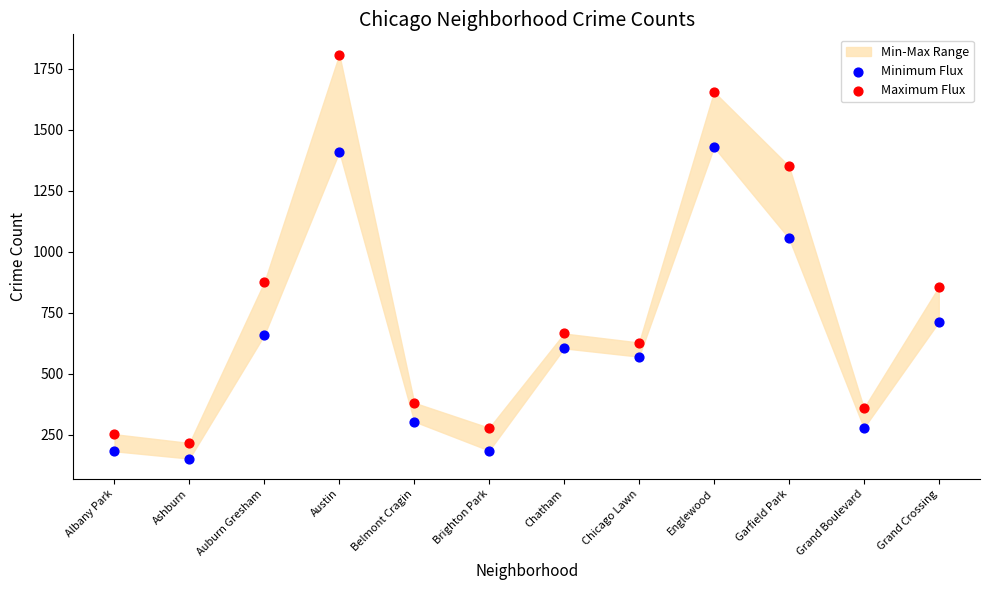

Which series has the largest Y range (max minus min)?

Maximum Flux